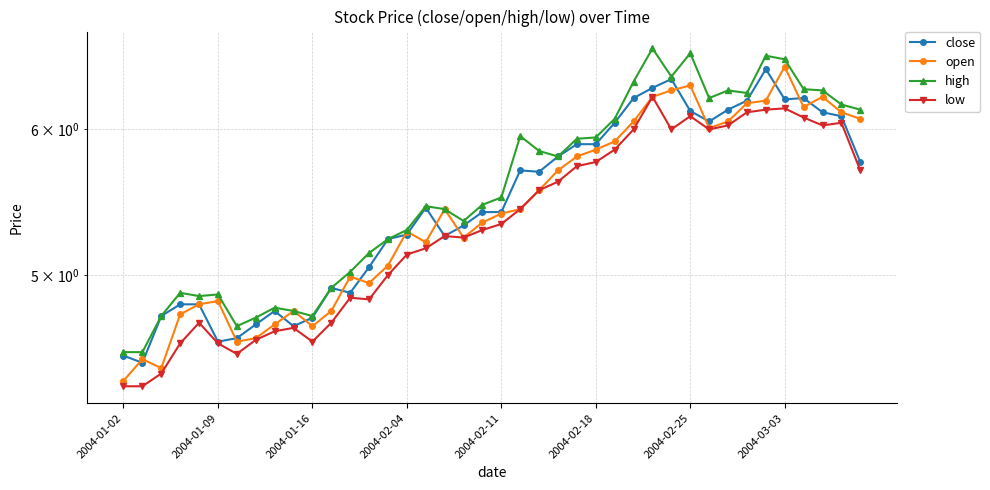

True or false: high has a value of 1.8 at 2004-02-11.

False